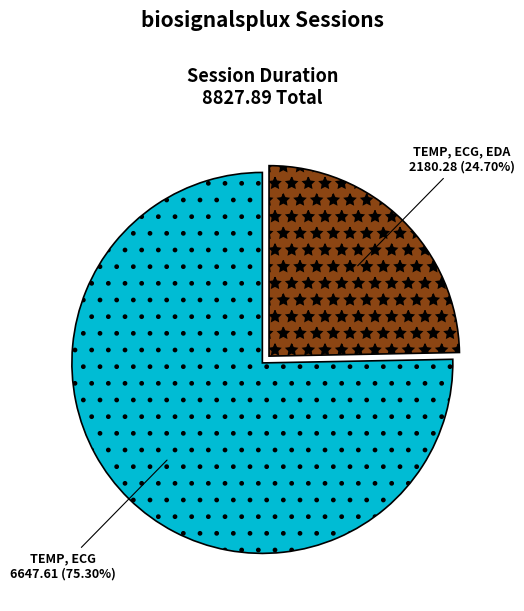

How much of the chart is everything except TEMP, ECG?

24.7%